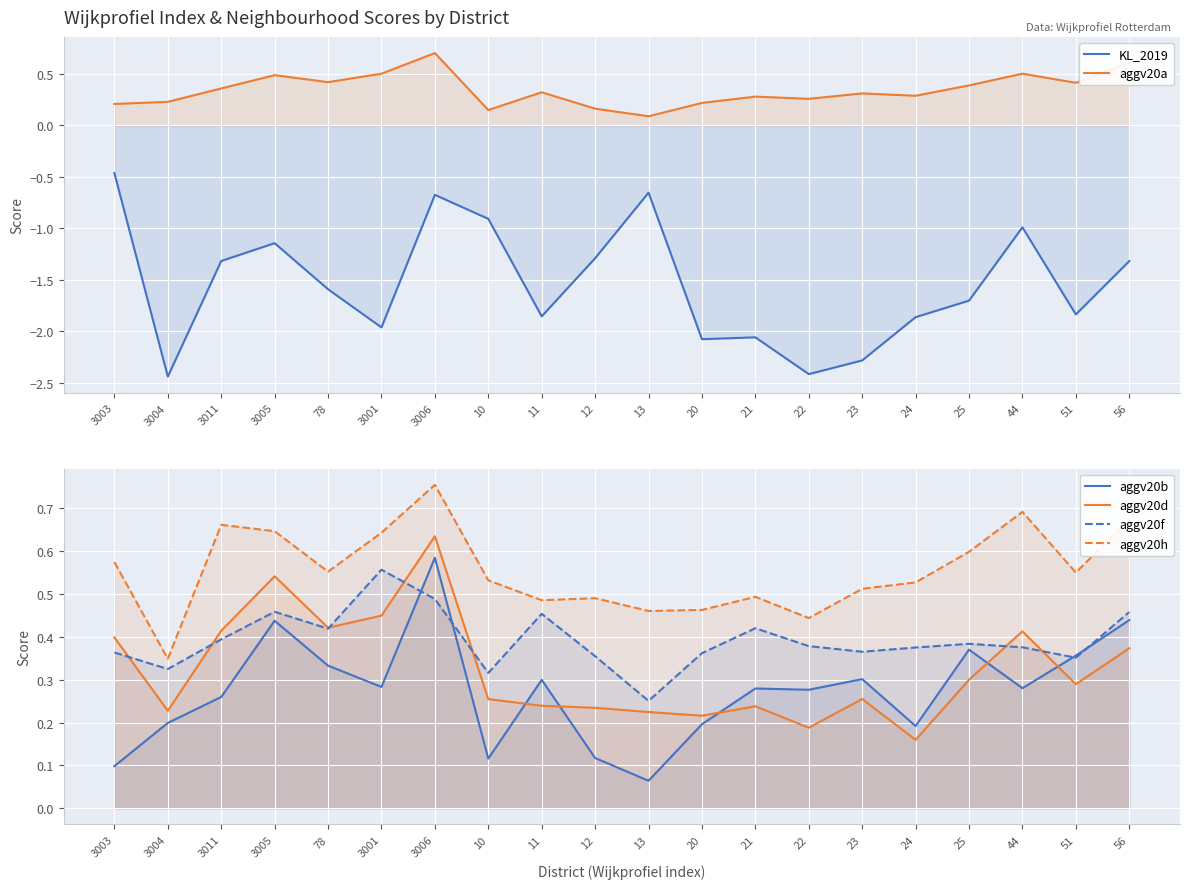

What is the minimum value shown in the chart?

-2.4